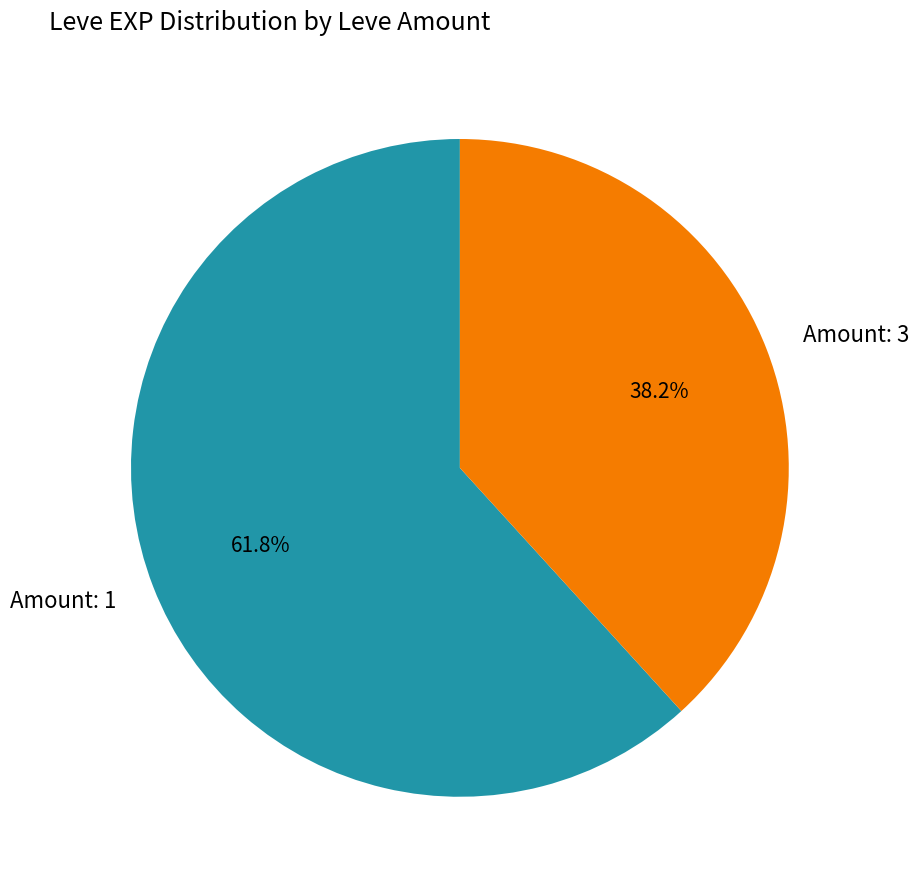

Does Amount: 1 represent more than half of the total?

Yes